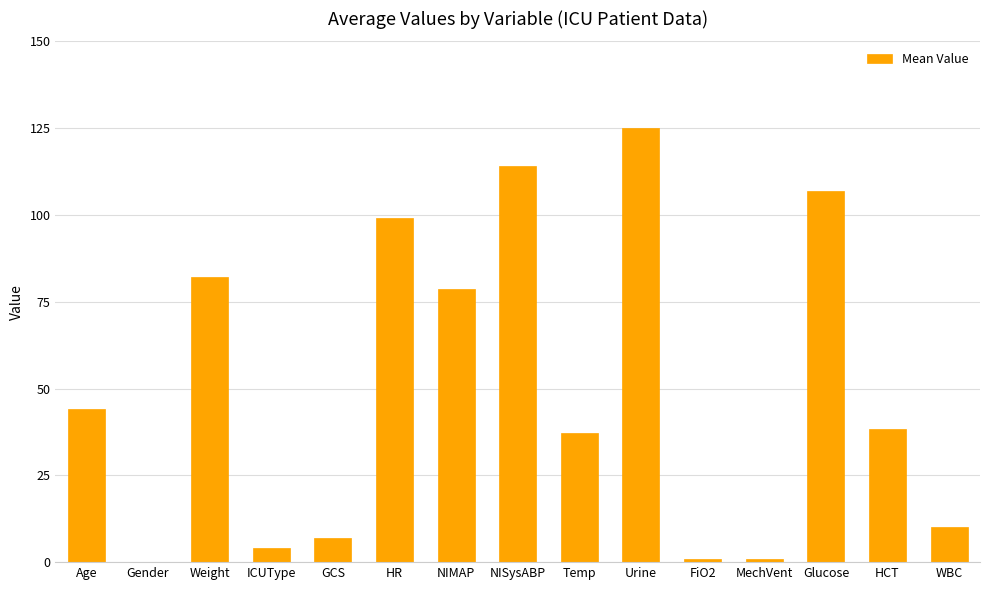

What is the greatest value displayed?

125.0